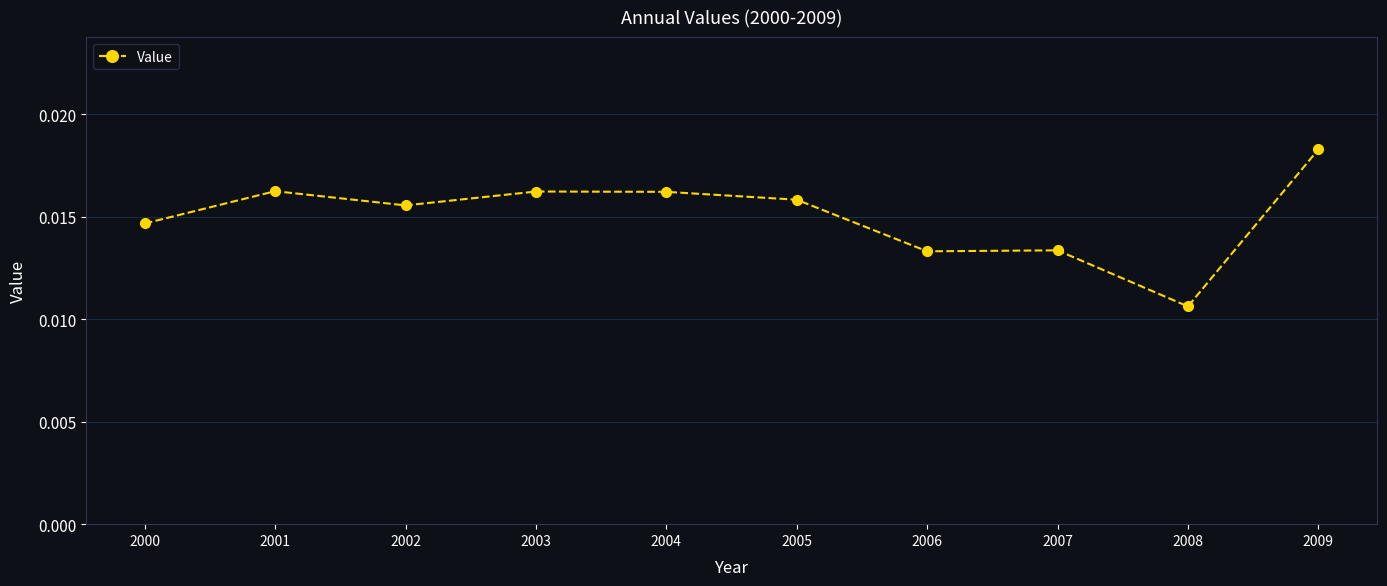

At which category does the data reach its first local peak?

2001